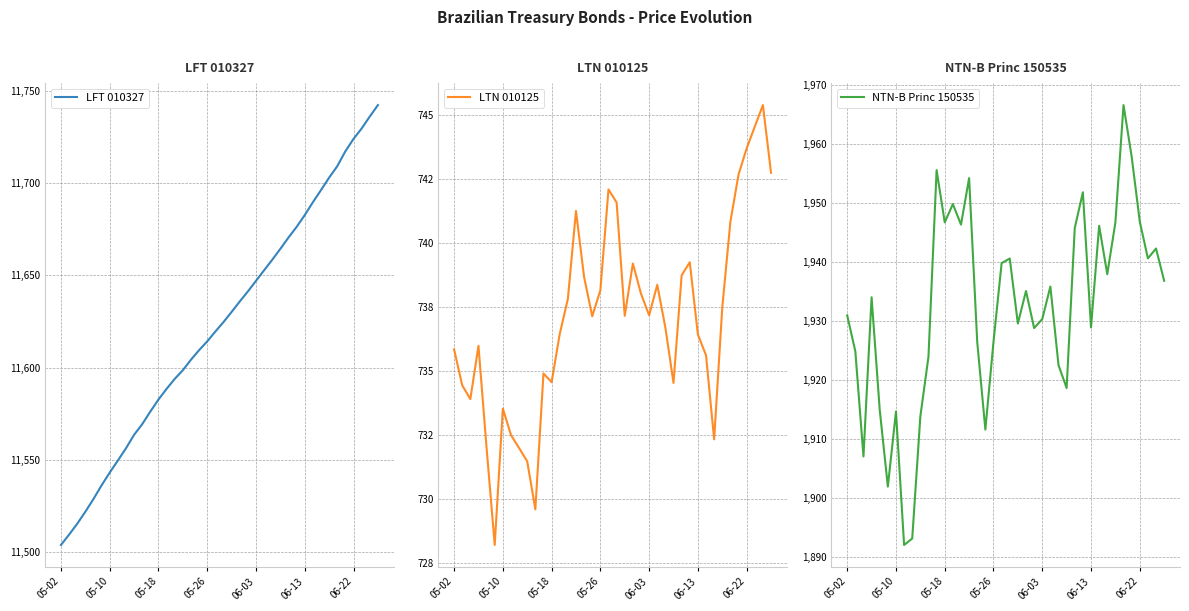

Reading right to left, extract all data points from this chart.

LFT 010327: 11742.4	11736.2	11729.7	11724.1	11717.4	11709.3	11703.1	11696.3	11689.7	11682.8	11676.4	11670.6	11664.5	11658.5	11652.8	11647.1	11641.3	11635.9	11630.2	11624.7	11619.6	11614.2	11609.5	11604.3	11598.6	11593.9	11588.5	11582.7	11576.2	11569.3	11563.5	11556.2	11549.6	11543.0	11536.1	11528.7	11521.8	11515.3	11509.4	11503.8
LTN 010125: 742.7	745.4	744.5	743.7	742.7	740.8	737.5	732.3	735.6	736.4	739.2	738.7	734.5	736.7	738.4	737.2	738.0	739.2	737.1	741.6	742.1	738.1	737.1	738.7	741.2	737.8	736.4	734.6	734.9	729.6	731.5	732.0	732.5	733.5	728.2	732.0	736.0	733.9	734.4	735.8
NTN-B Princ 150535: 1936.8	1942.2	1940.5	1946.8	1957.8	1966.5	1946.6	1937.9	1946.1	1928.8	1951.8	1945.7	1918.6	1922.5	1935.8	1930.3	1928.7	1935.0	1929.5	1940.5	1939.7	1926.4	1911.5	1926.4	1954.2	1946.3	1949.8	1946.7	1955.5	1923.9	1913.8	1893.1	1892.0	1914.6	1901.9	1914.9	1934.0	1907.0	1924.8	1930.9